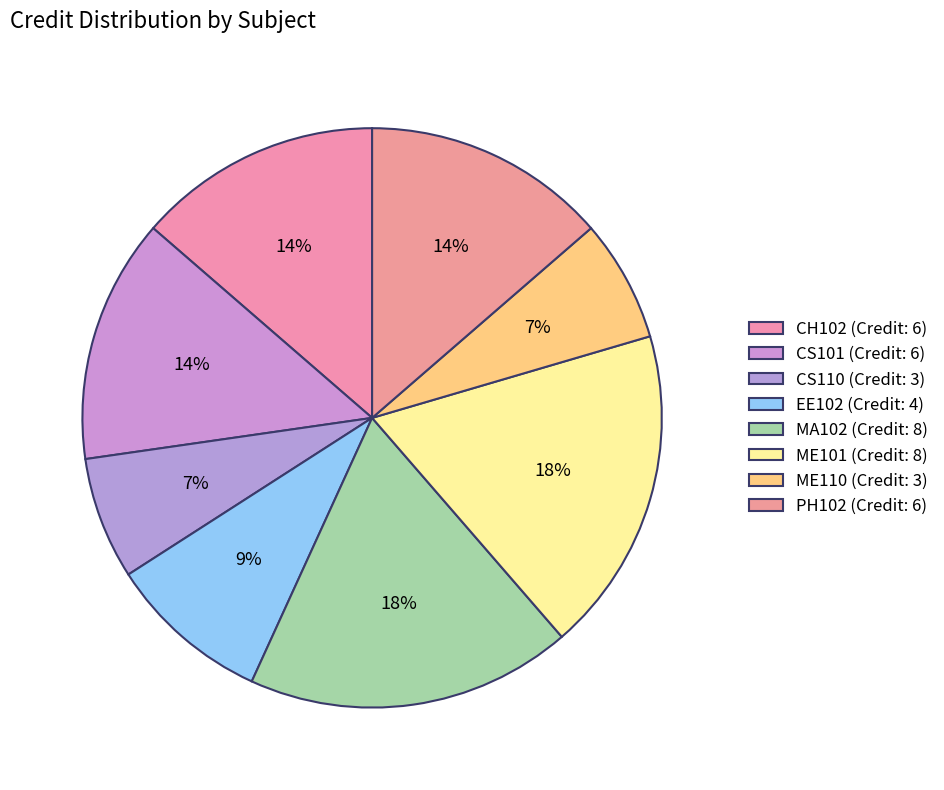

To the nearest percent, what is the combined percentage of ME101 and PH102?

32%